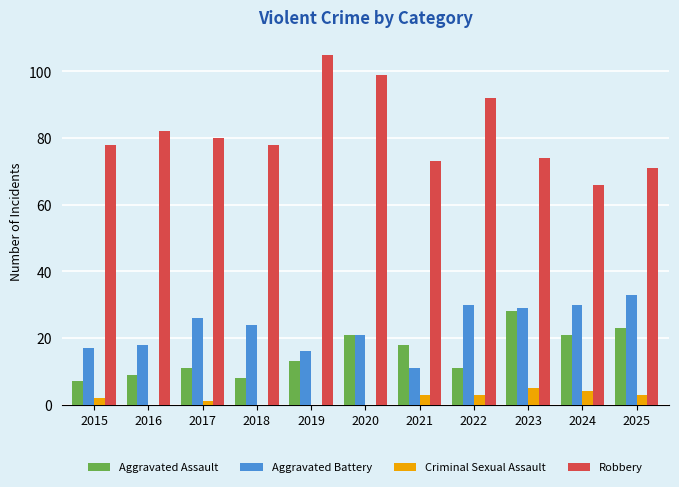

What is the sum of all Robbery values?

898